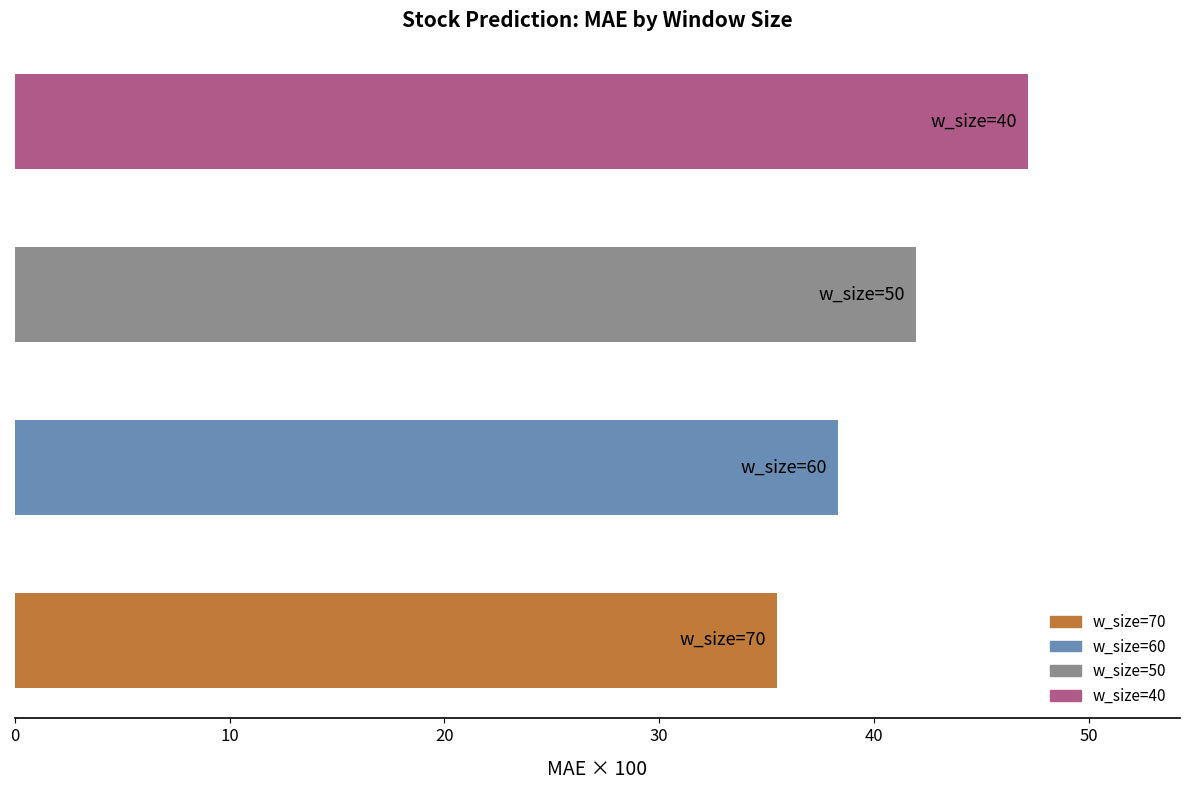

What is the average value?

40.7